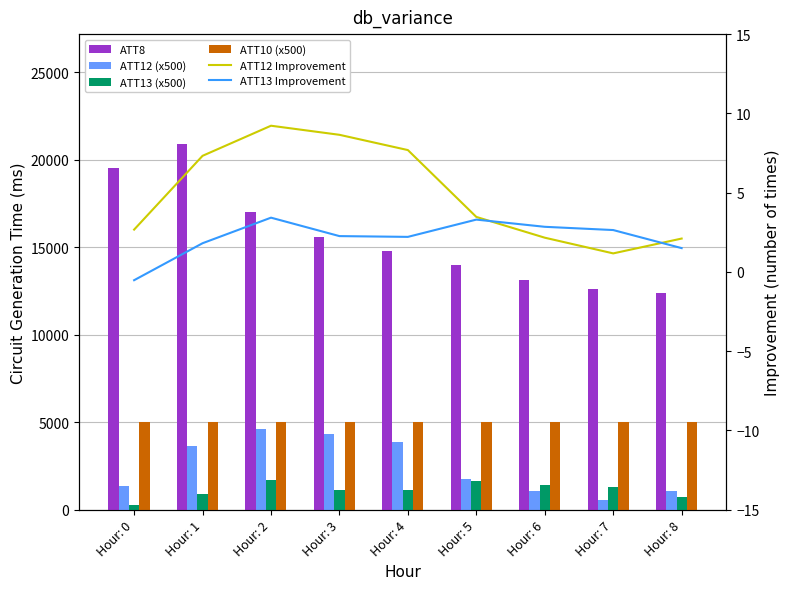

Reading right to left, extract all data points from this chart.

ATT8: Hour: 8=12400.0	Hour: 7=12600.0	Hour: 6=13100.0	Hour: 5=14000.0	Hour: 4=14800.0	Hour: 3=15600.0	Hour: 2=17000.0	Hour: 1=20900.0	Hour: 0=19500.0
ATT12 (x500): Hour: 8=1052.5	Hour: 7=584.5	Hour: 6=1079.7	Hour: 5=1734.8	Hour: 4=3842.9	Hour: 3=4324.4	Hour: 2=4610.8	Hour: 1=3661.8	Hour: 0=1334.8
ATT13 (x500): Hour: 8=750.7	Hour: 7=1320.7	Hour: 6=1423.0	Hour: 5=1650.2	Hour: 4=1105.4	Hour: 3=1129.8	Hour: 2=1711.2	Hour: 1=905.1	Hour: 0=261.0
ATT10 (x500): Hour: 8=5000.0	Hour: 7=5000.0	Hour: 6=5000.0	Hour: 5=5000.0	Hour: 4=5000.0	Hour: 3=5000.0	Hour: 2=5000.0	Hour: 1=5000.0	Hour: 0=5000.0
ATT12 Improvement: Hour: 8=2.1	Hour: 7=1.2	Hour: 6=2.2	Hour: 5=3.5	Hour: 4=7.7	Hour: 3=8.6	Hour: 2=9.2	Hour: 1=7.3	Hour: 0=2.7
ATT13 Improvement: Hour: 8=1.5	Hour: 7=2.6	Hour: 6=2.8	Hour: 5=3.3	Hour: 4=2.2	Hour: 3=2.3	Hour: 2=3.4	Hour: 1=1.8	Hour: 0=-0.5